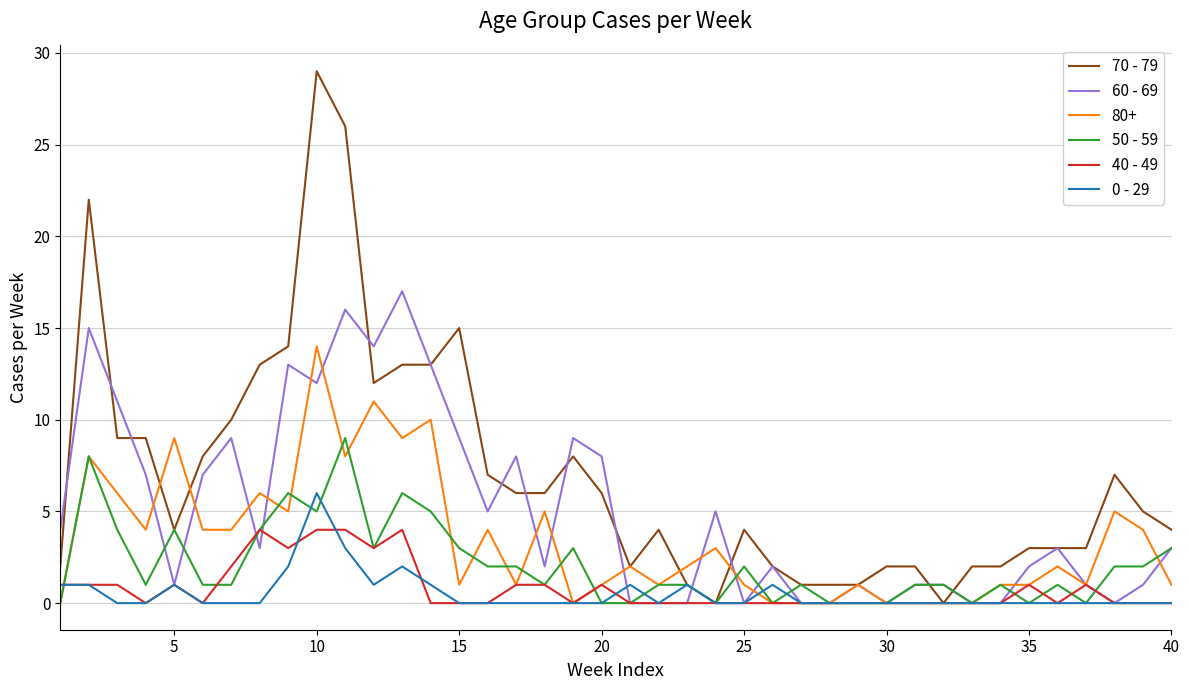

Which series has the widest spread of values?

70 - 79